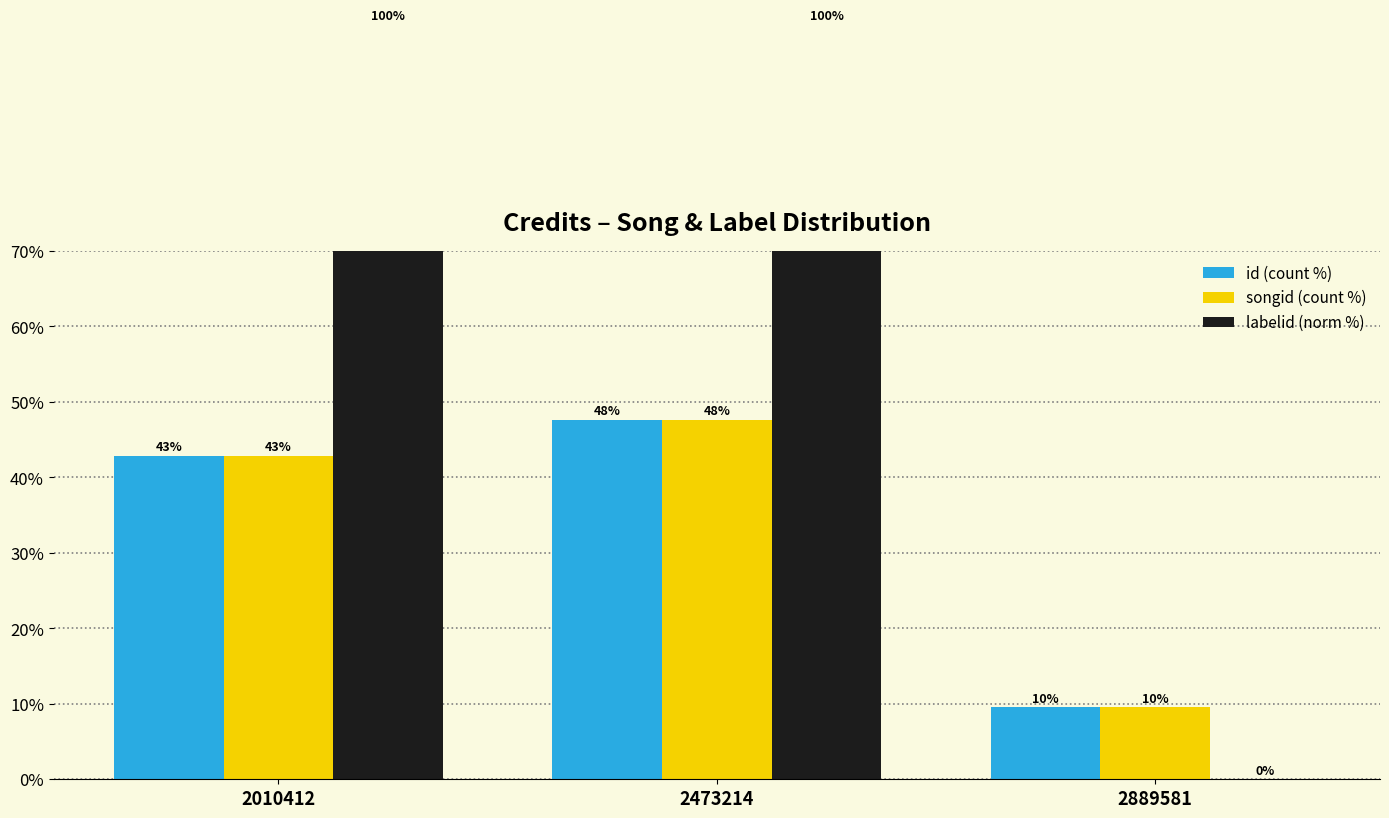

How many bars are there in total?

9